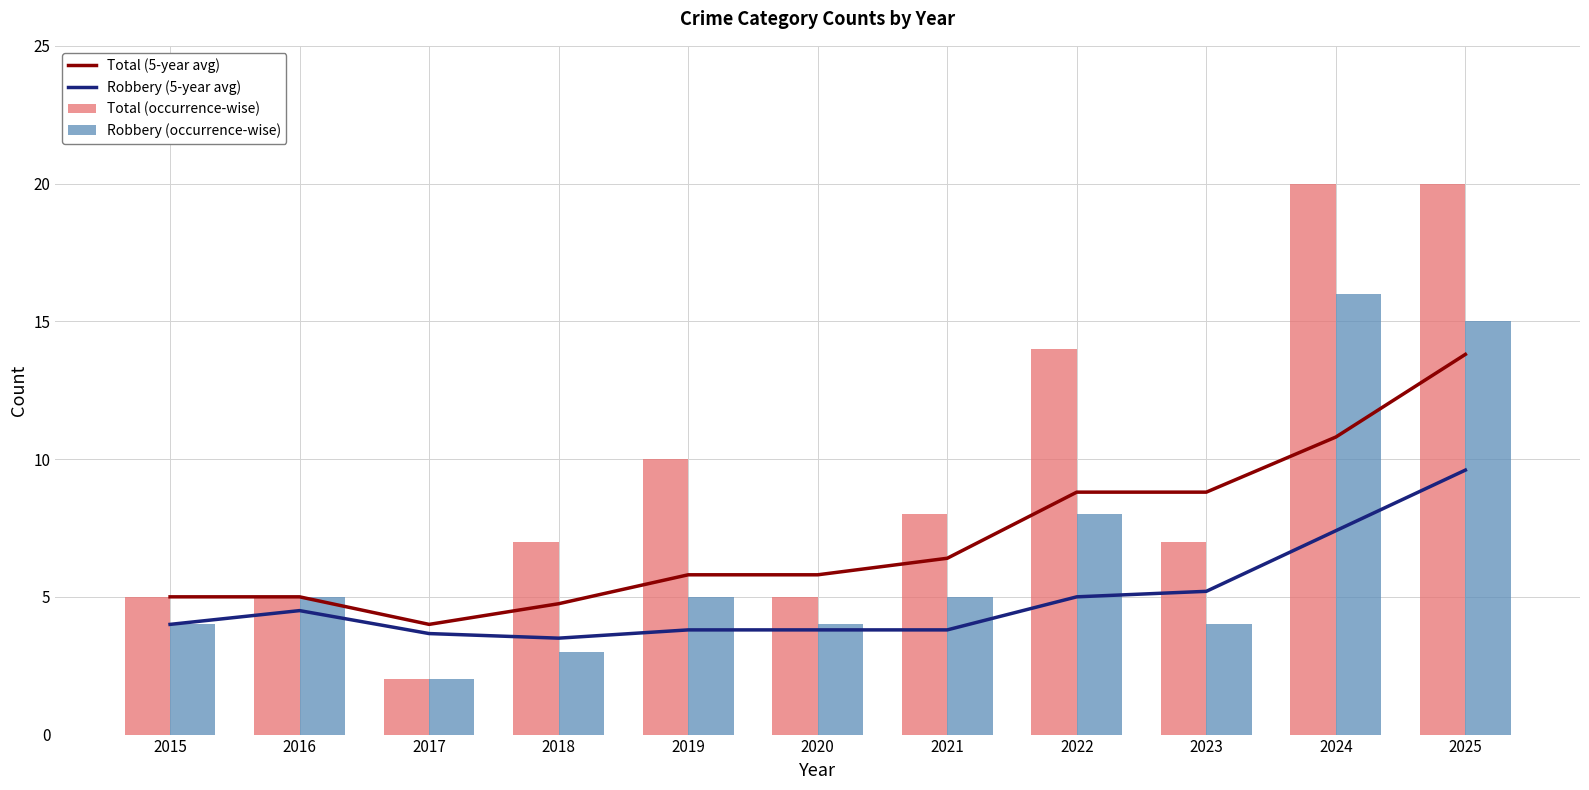

Rank the categories by Total (5-year avg) value from highest to lowest.

2025, 2024, 2022, 2023, 2021, 2019, 2020, 2015, 2016, 2018, 2017